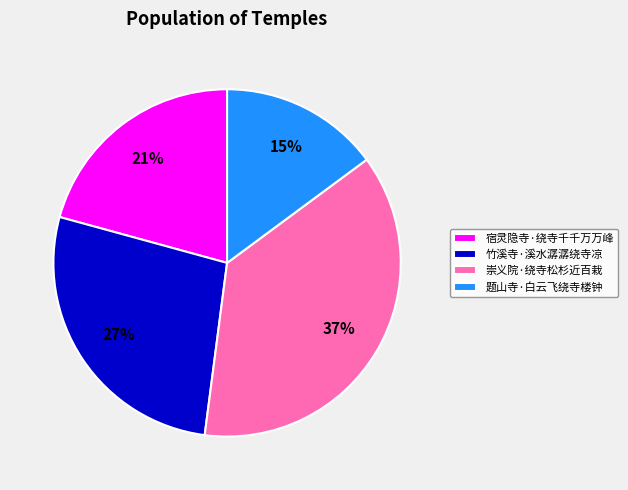

Combined, do 题山寺·白云飞绕寺楼钟 and 宿灵隐寺·绕寺千千万万峰 account for over 50%?

No